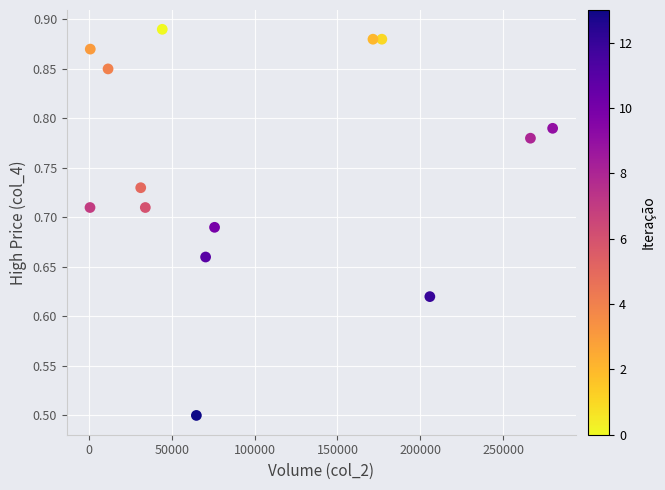

What is the range of Y values (max minus min)?

0.4